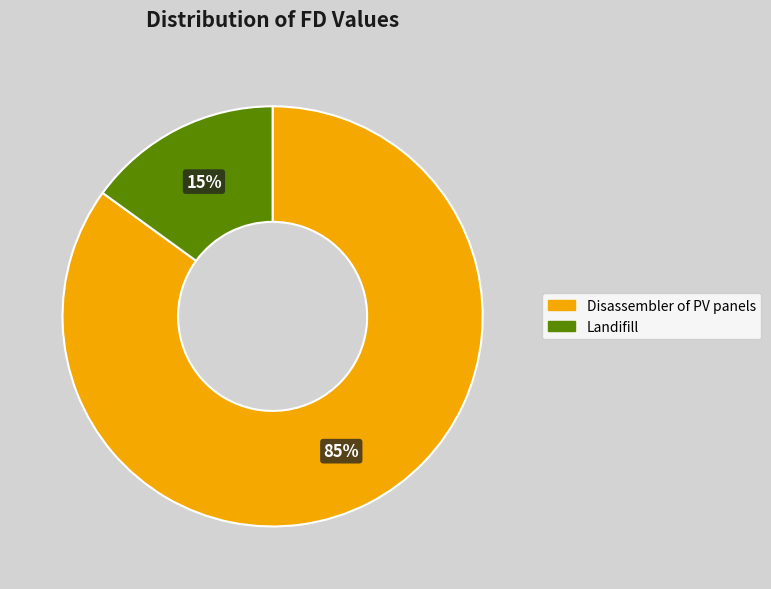

Which slice is the smallest?

Landifill